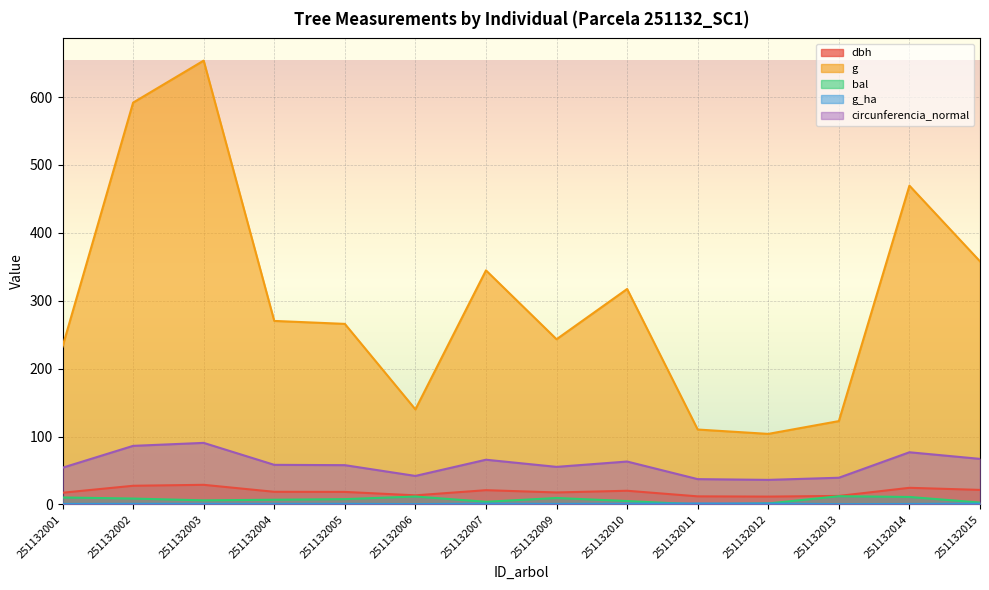

At which category does circunferencia_normal reach its first local valley?

251132006